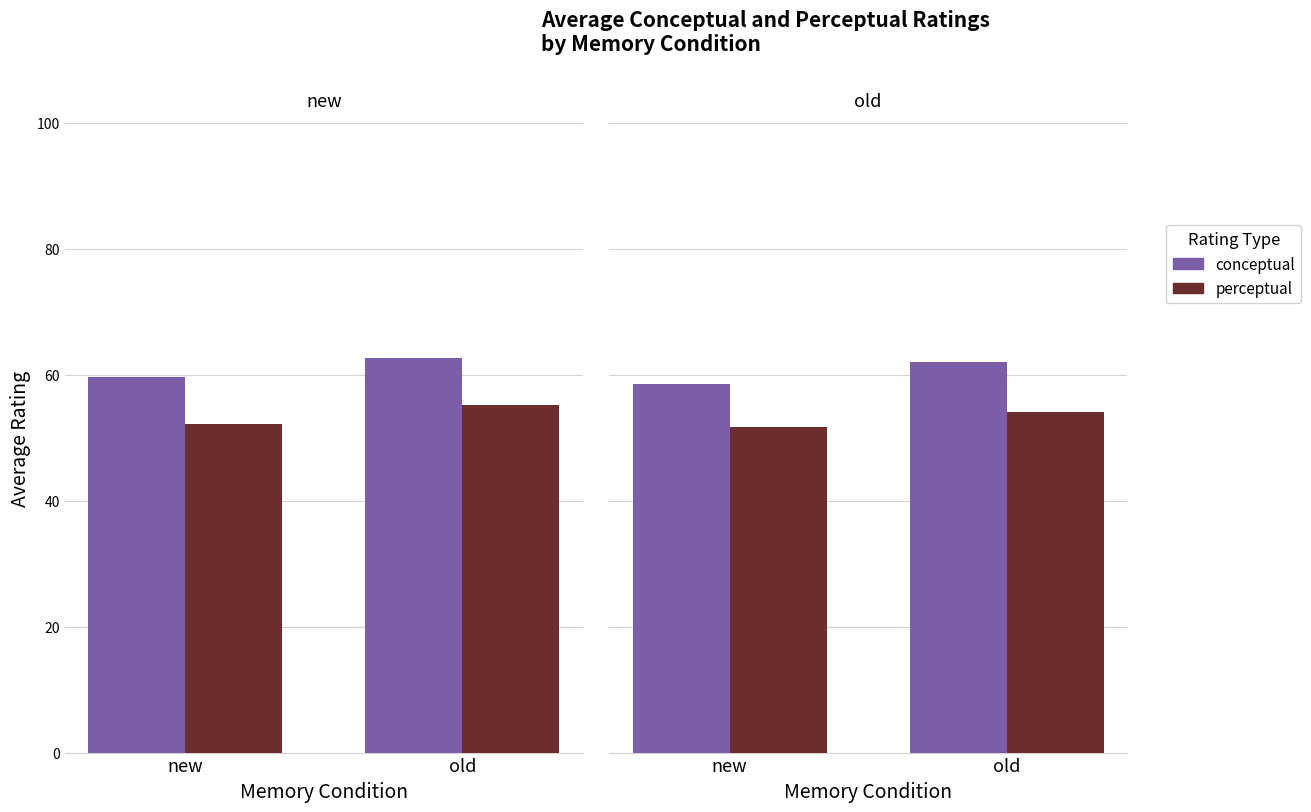

List the series in order of their overall mean, highest first.

conceptual, perceptual